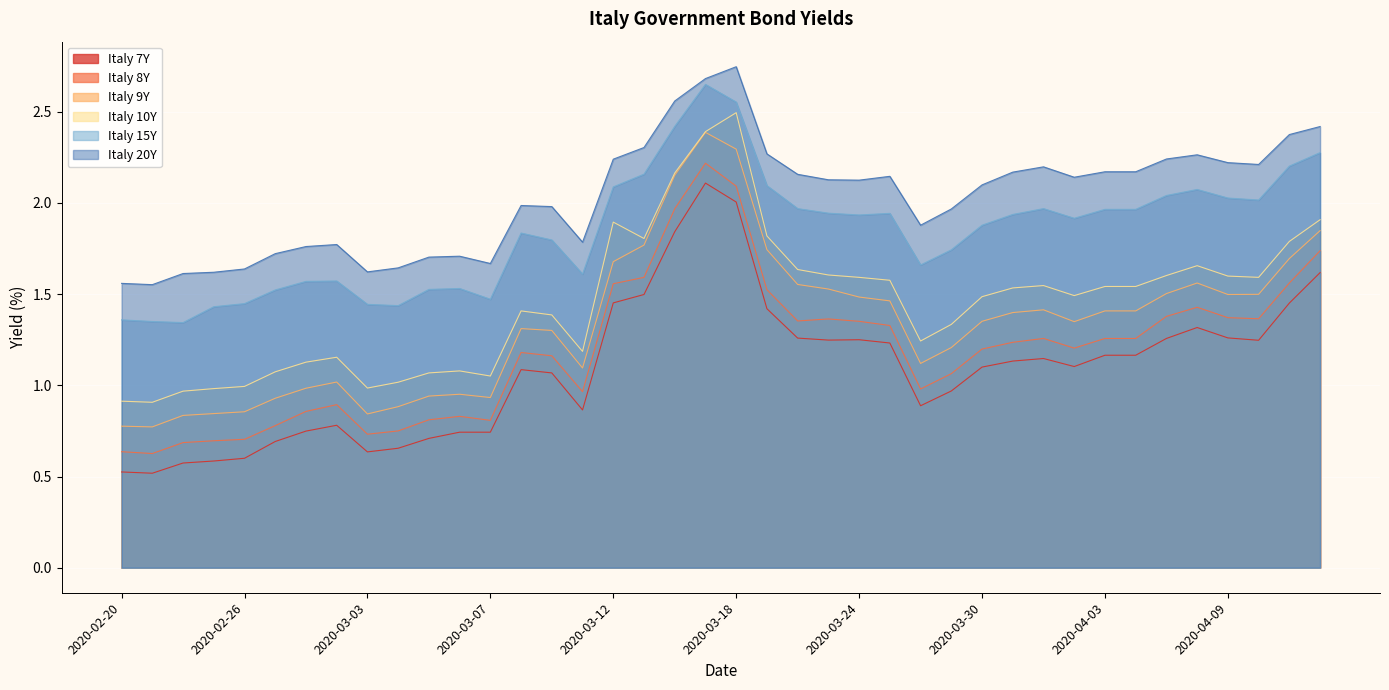

True or false: Italy 8Y has more than 1 interior local peaks.

True